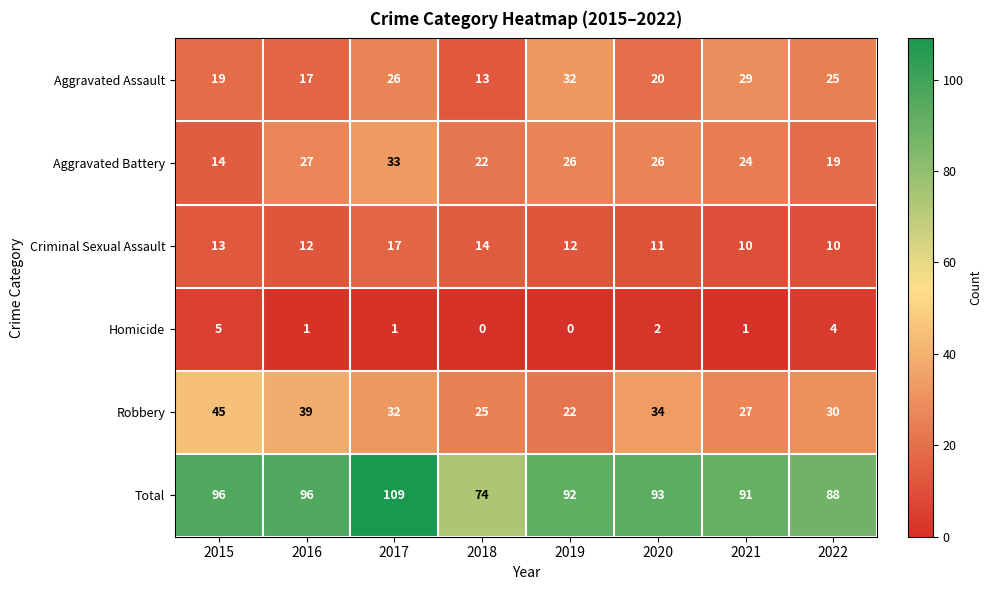

True or false: Aggravated Battery has a value of 19 at 2022.

True